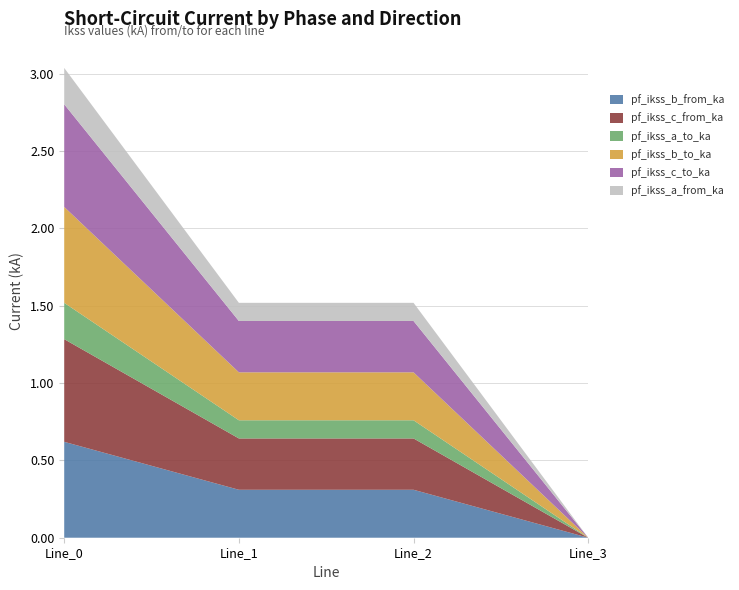

Reading right to left, extract all data points from this chart.

pf_ikss_b_from_ka: Line_3=0.0	Line_2=0.3	Line_1=0.3	Line_0=0.6
pf_ikss_c_from_ka: Line_3=0.0	Line_2=0.3	Line_1=0.3	Line_0=0.7
pf_ikss_a_to_ka: Line_3=0.0	Line_2=0.1	Line_1=0.1	Line_0=0.2
pf_ikss_b_to_ka: Line_3=0.0	Line_2=0.3	Line_1=0.3	Line_0=0.6
pf_ikss_c_to_ka: Line_3=0.0	Line_2=0.3	Line_1=0.3	Line_0=0.7
pf_ikss_a_from_ka: Line_3=0.0	Line_2=0.1	Line_1=0.1	Line_0=0.2